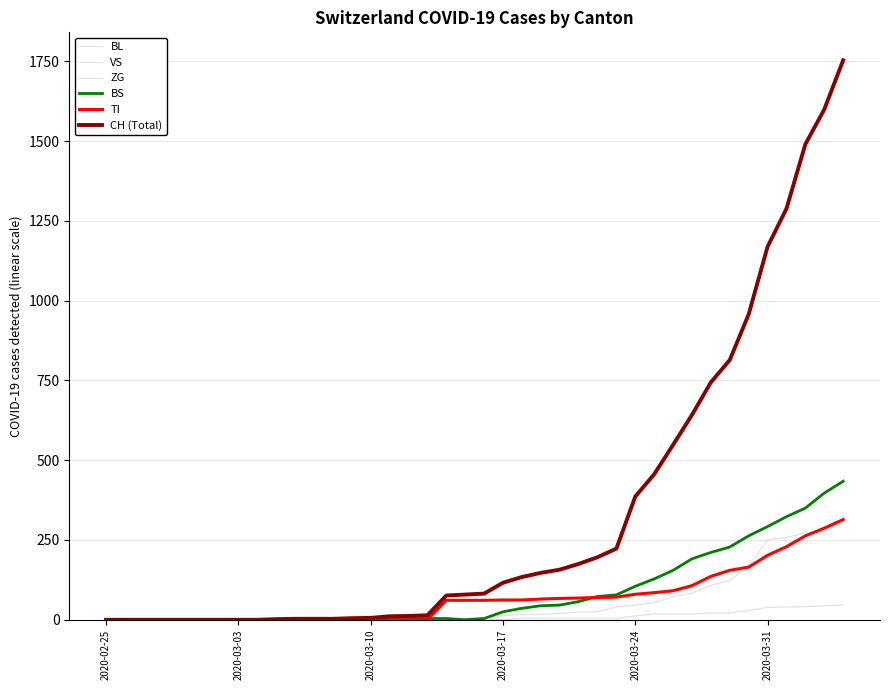

How many distinct data groups are displayed?

6